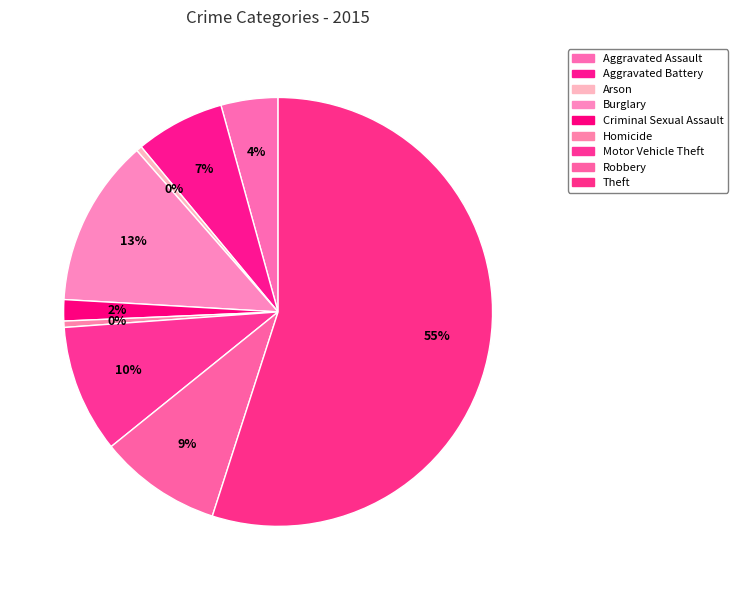

Count the number of slices in the pie.

9